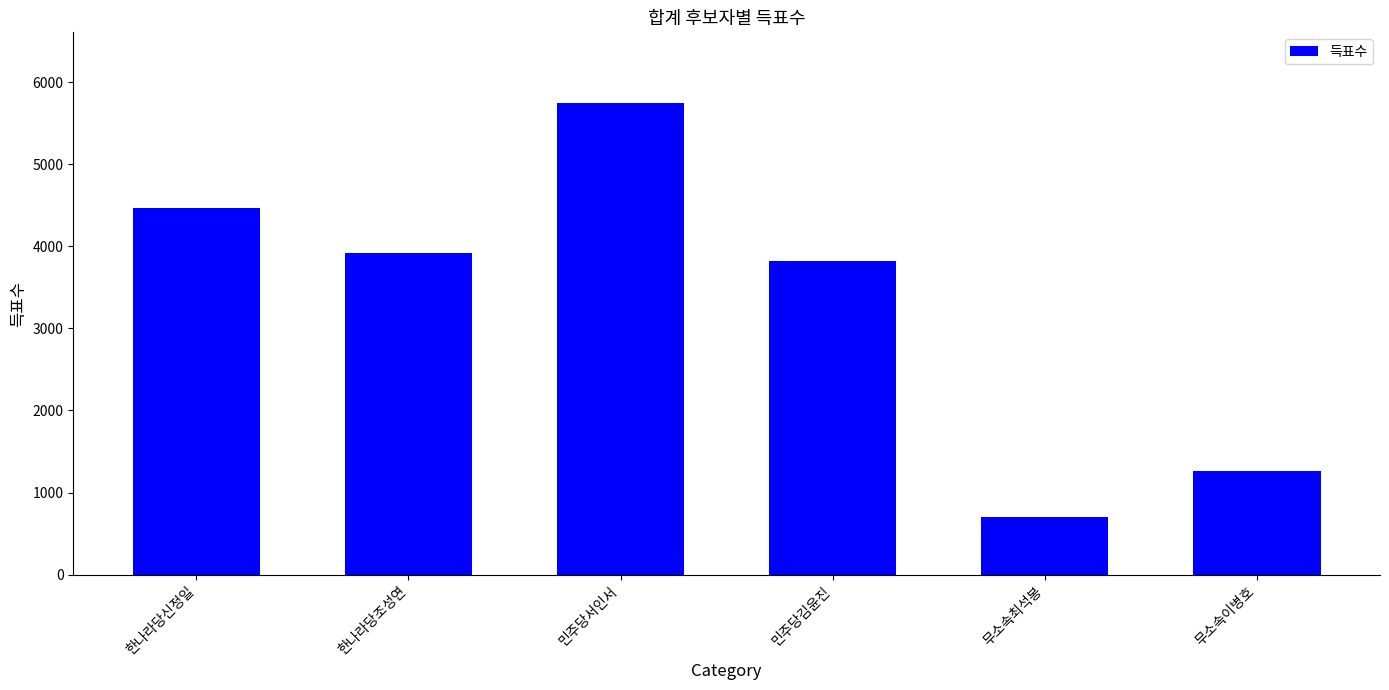

What is the difference between the second highest and second lowest values?

3199